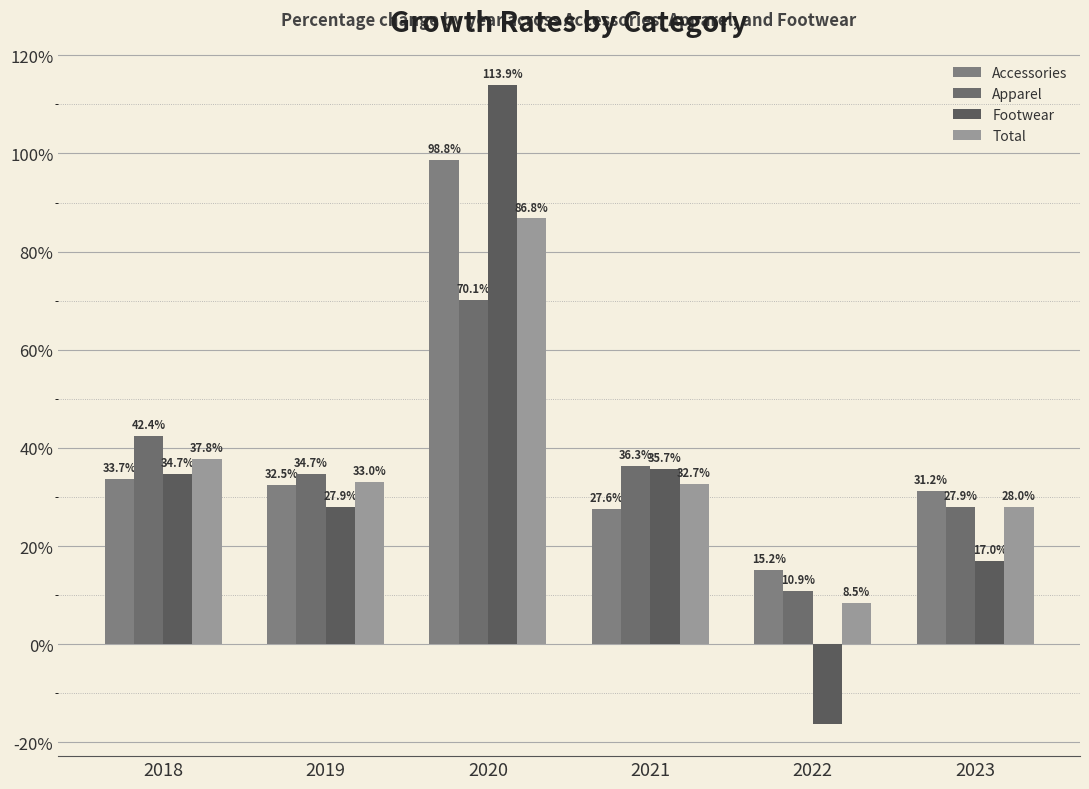

Does the chart contain stacked bars?

No